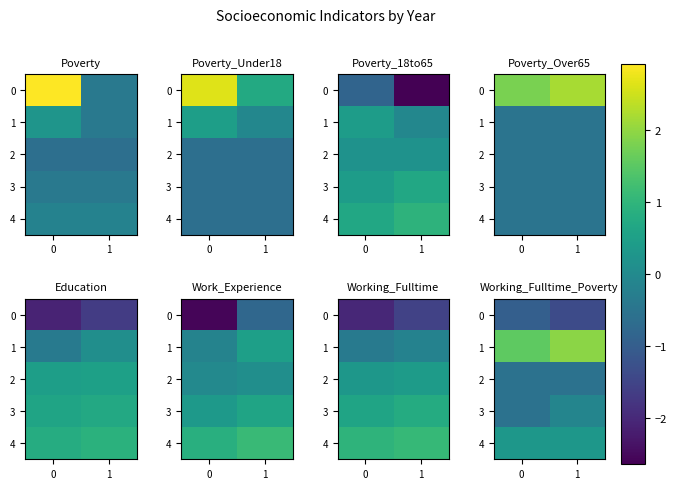

What is the spread (max minus min) of values at 1?

3.3